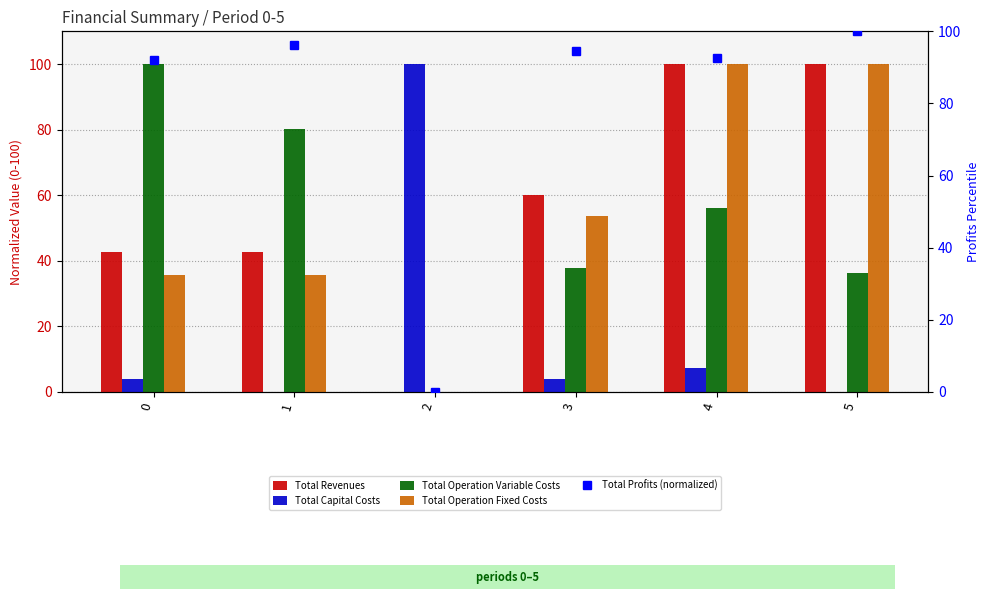

Which series has the largest range (max minus min)?

Total Revenues